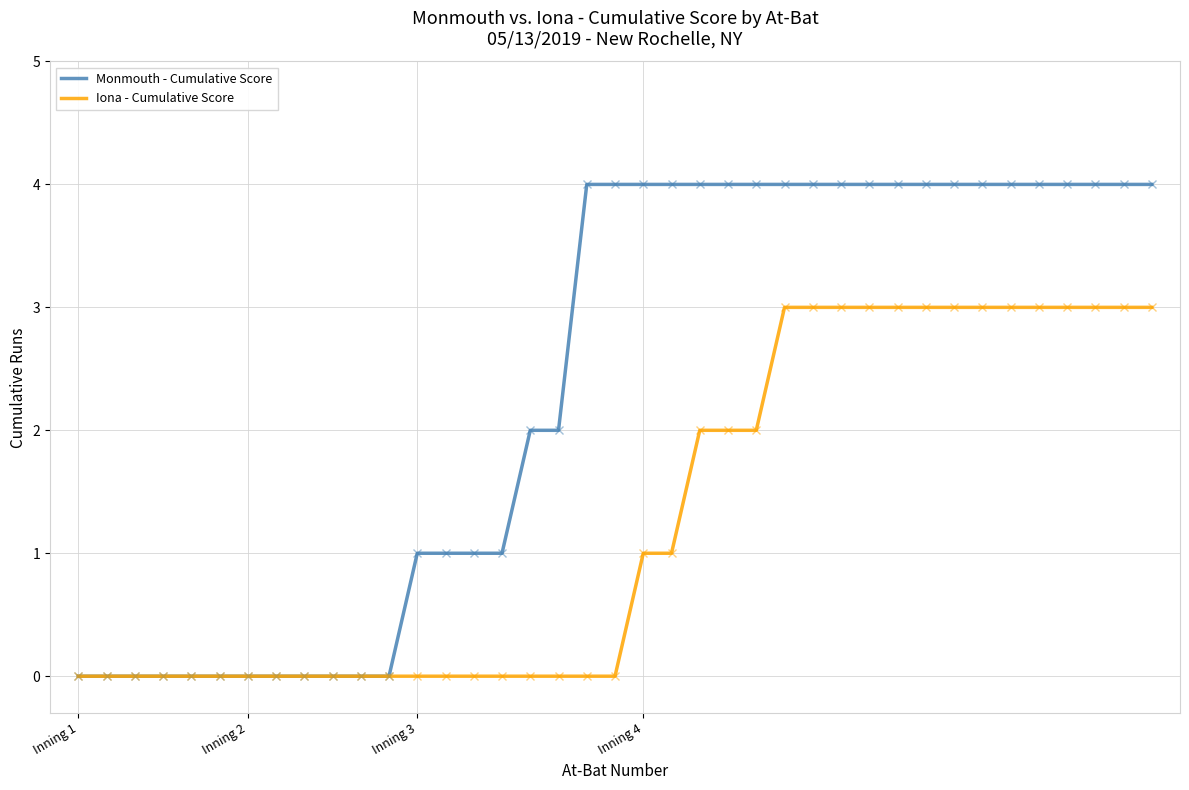

Which series has the widest spread of values?

Monmouth - Cumulative Score